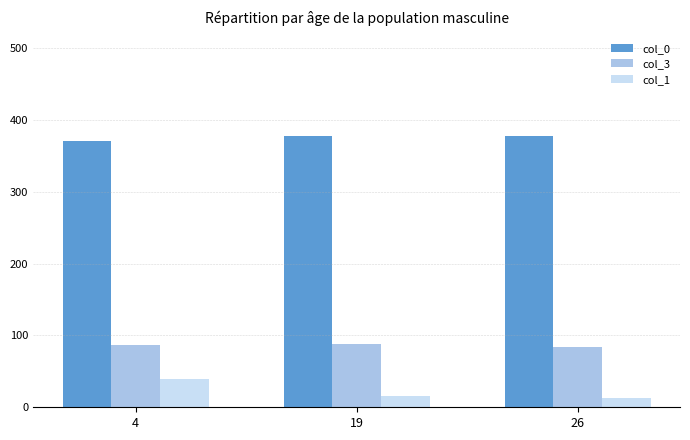

What is the minimum value shown in the chart?

13